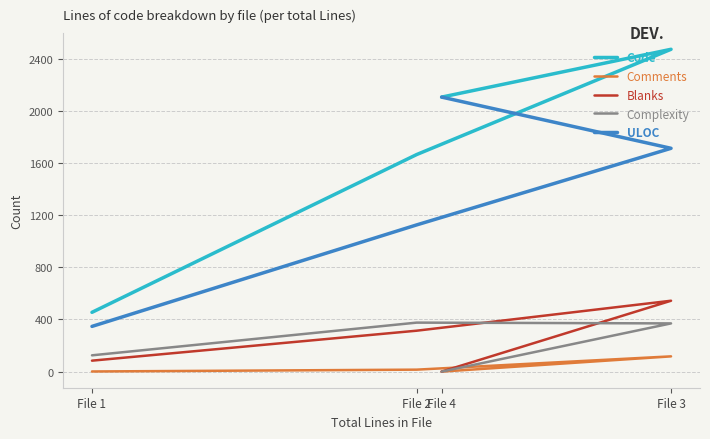

How many lines are shown in the chart?

5